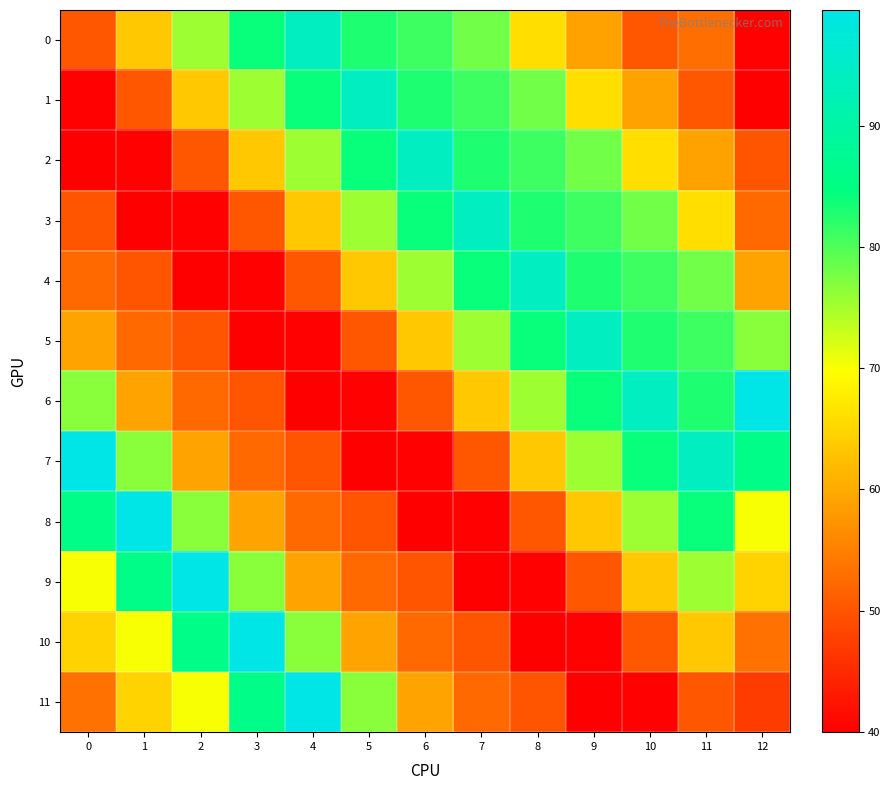

Which series changed the most between 0 and 5?

7